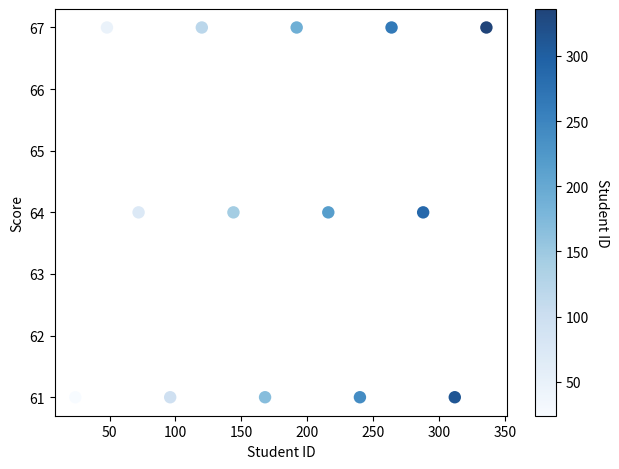

What is the range of Y values (max minus min)?

6